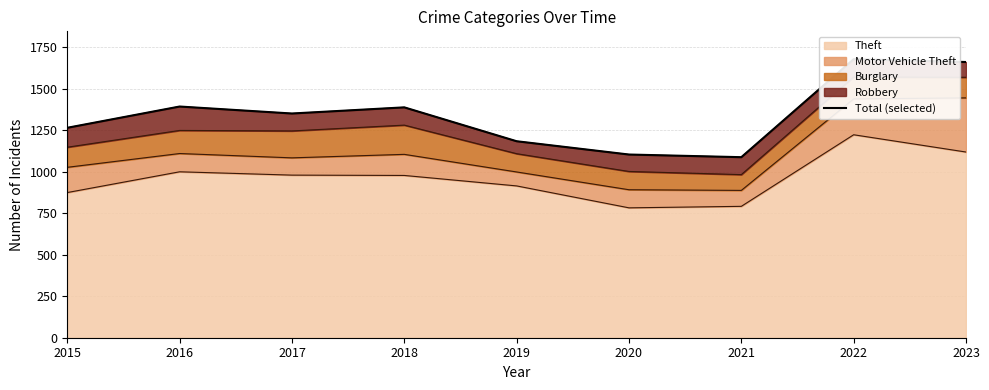

The chart shows a value of 2010 at 2017. True or false?

False